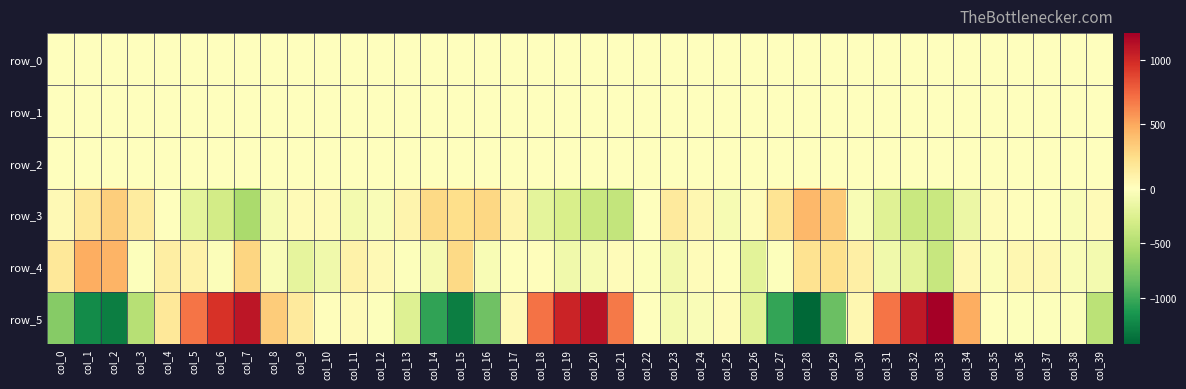

What value does the row_1 series have at col_29?

-0.4